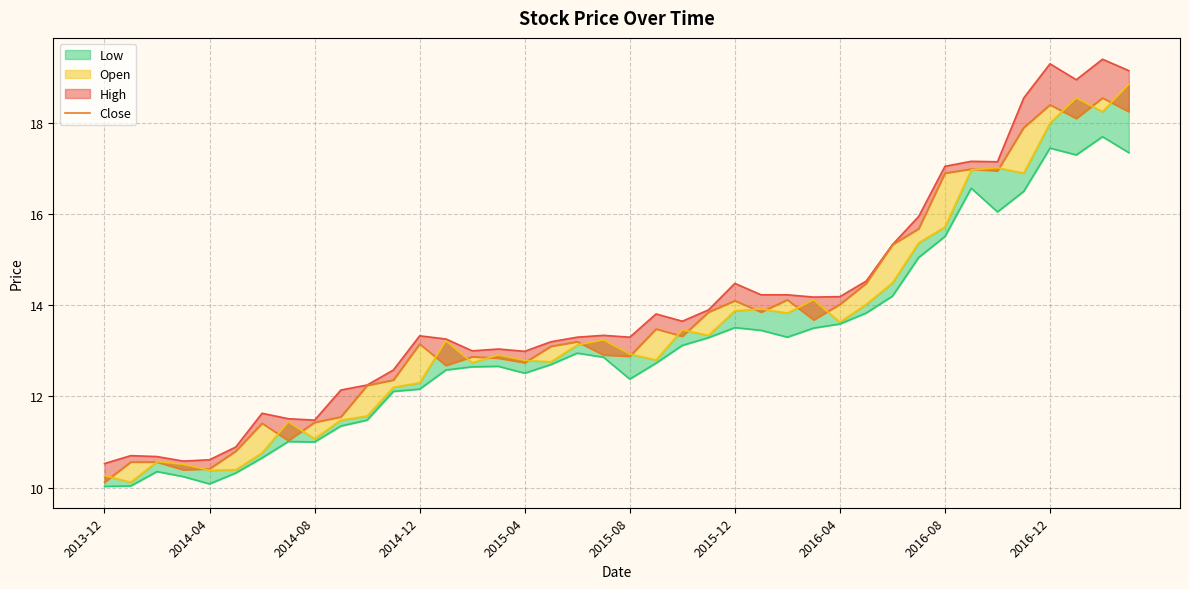

True or false: Open (line) and Low (line) cross at least once.

False